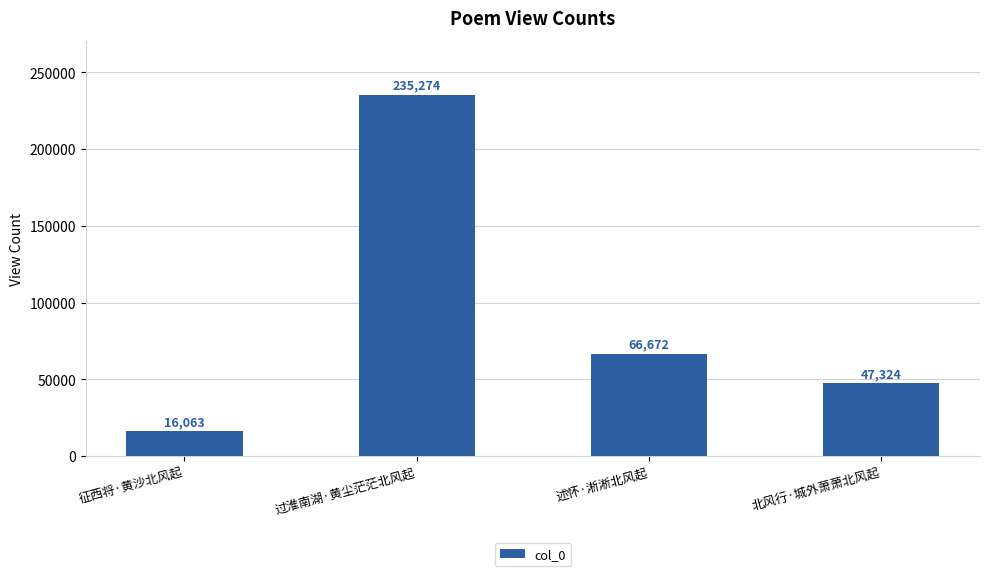

Count the number of categories in the chart.

4